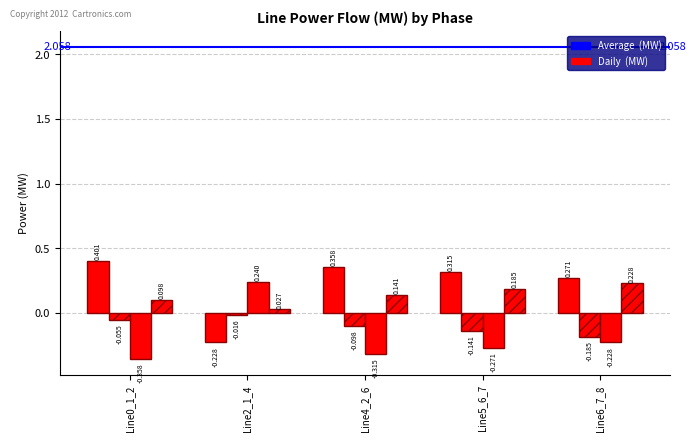

Reading left to right, extract all data points from this chart.

pf_p_b_from_mw: Line0_1_2=0.4	Line2_1_4=-0.2	Line4_2_6=0.4	Line5_6_7=0.3	Line6_7_8=0.3
pf_p_c_from_mw: Line0_1_2=-0.1	Line2_1_4=-0.0	Line4_2_6=-0.1	Line5_6_7=-0.1	Line6_7_8=-0.2
pf_p_b_to_mw: Line0_1_2=-0.4	Line2_1_4=0.2	Line4_2_6=-0.3	Line5_6_7=-0.3	Line6_7_8=-0.2
pf_p_c_to_mw: Line0_1_2=0.1	Line2_1_4=0.0	Line4_2_6=0.1	Line5_6_7=0.2	Line6_7_8=0.2